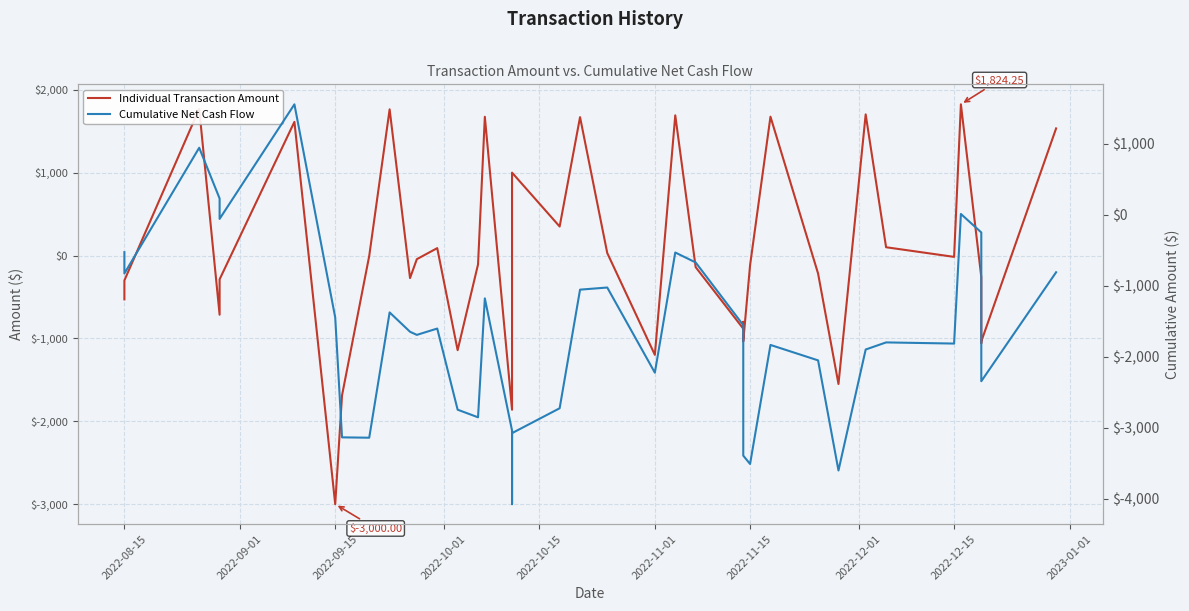

What is the difference between the maximum and minimum values in the Individual Transaction Amount series?

4824.2